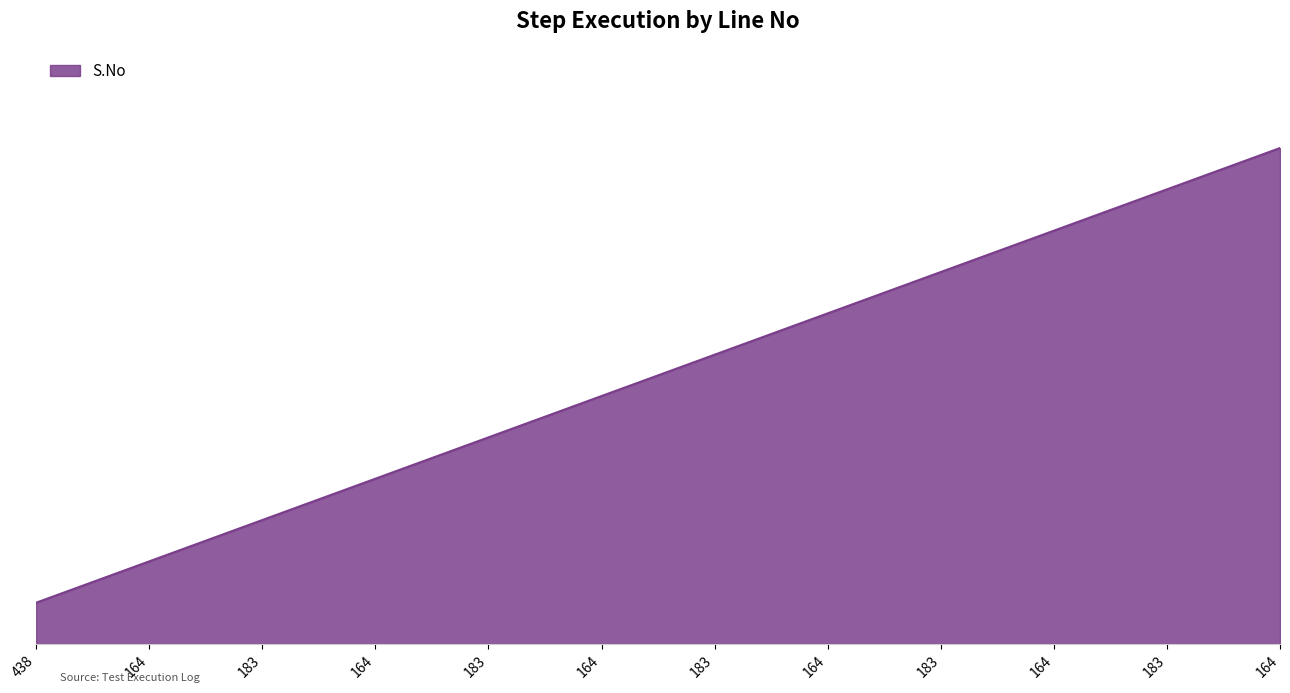

What is the label of the 2nd point from the right?

183